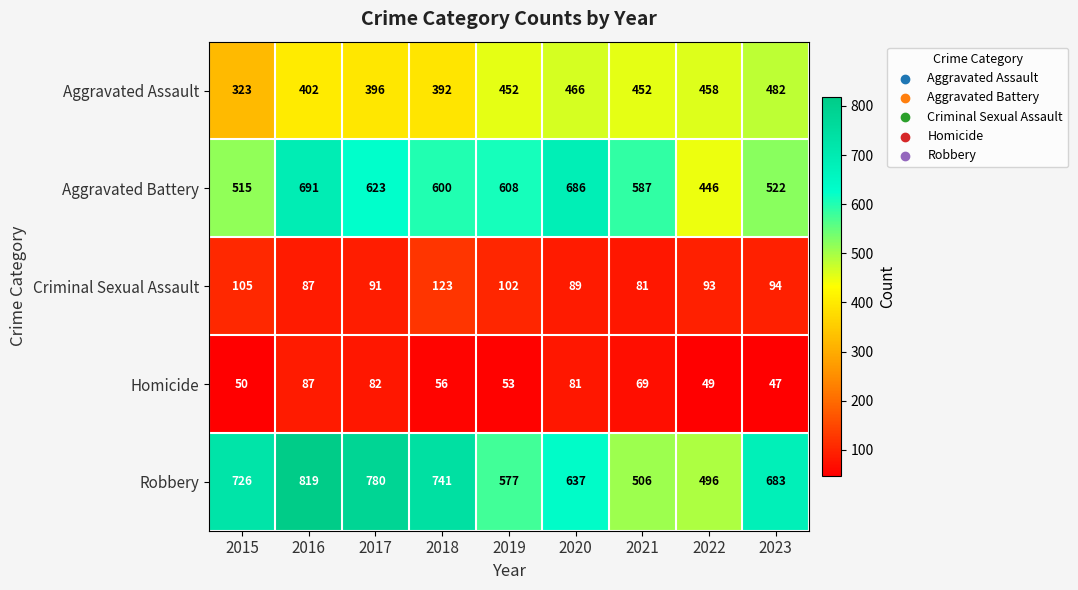

What is the approximate value of Criminal Sexual Assault at 2021?

81